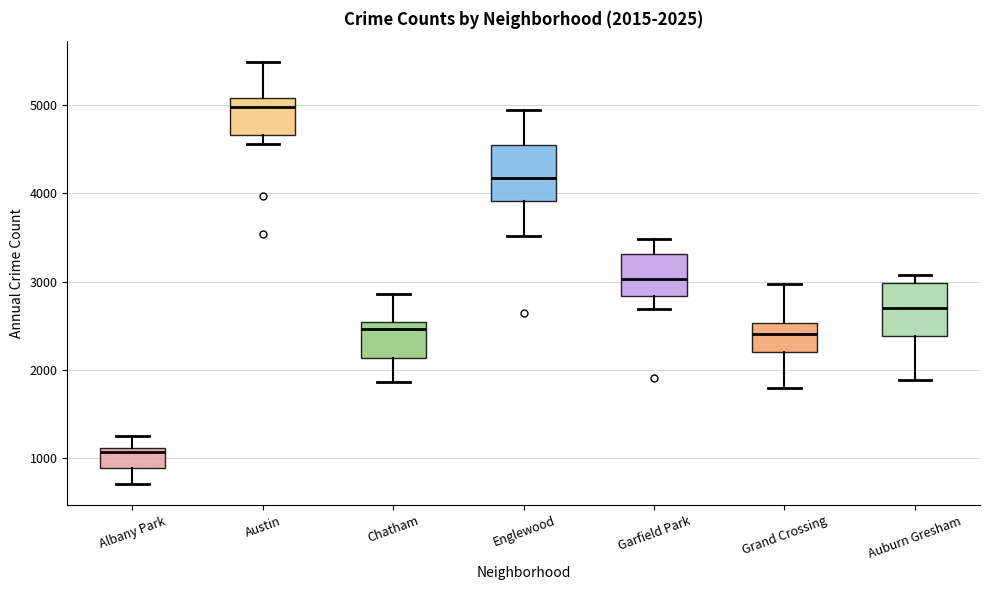

Which box has the lowest median line?

Albany Park